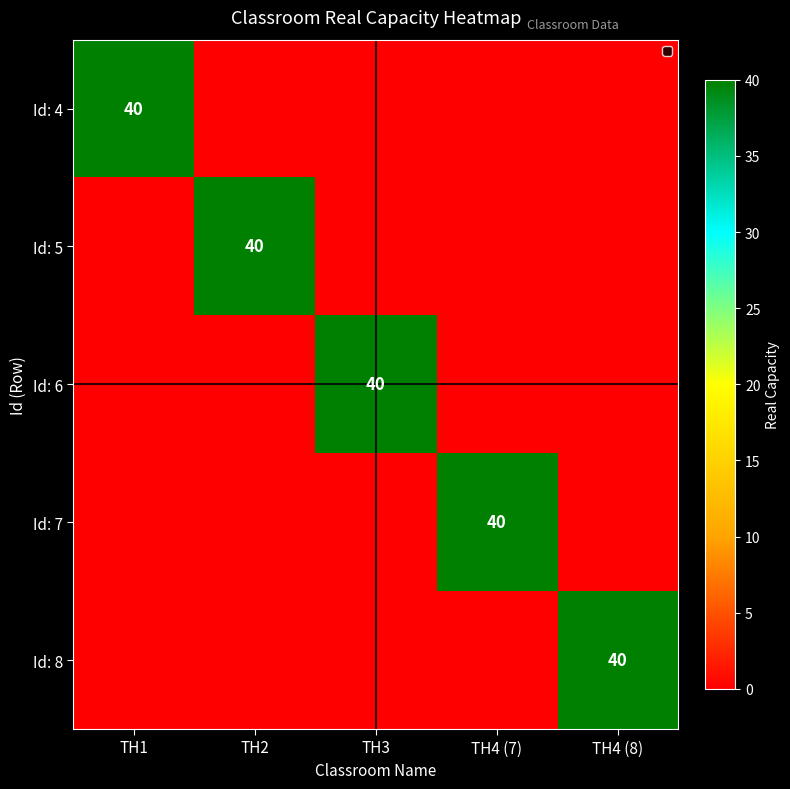

What is the difference between the highest and lowest values at TH4 (7)?

40